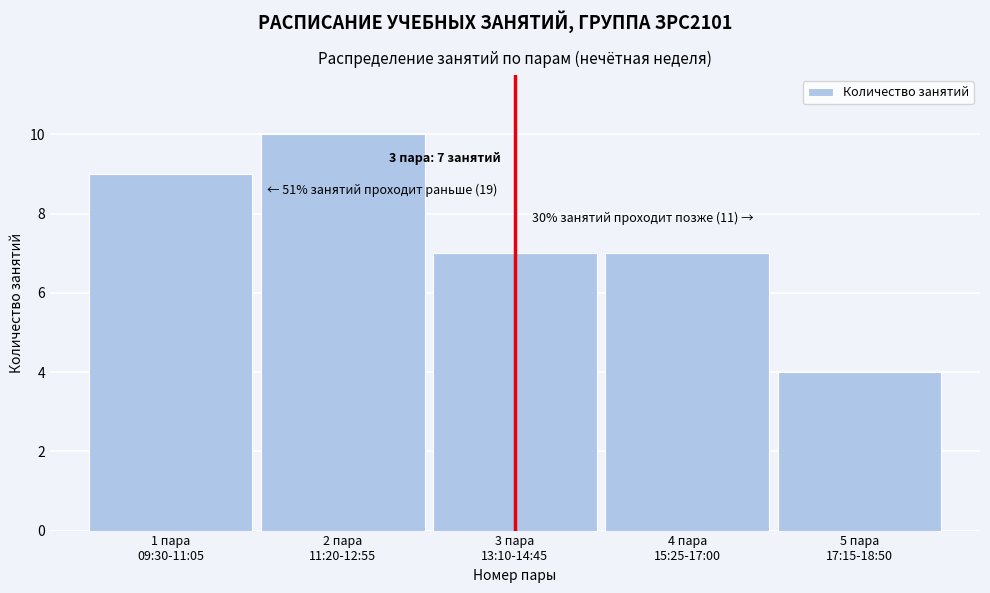

Reading right to left, list all the values displayed in this chart.

4	7	7	10	9